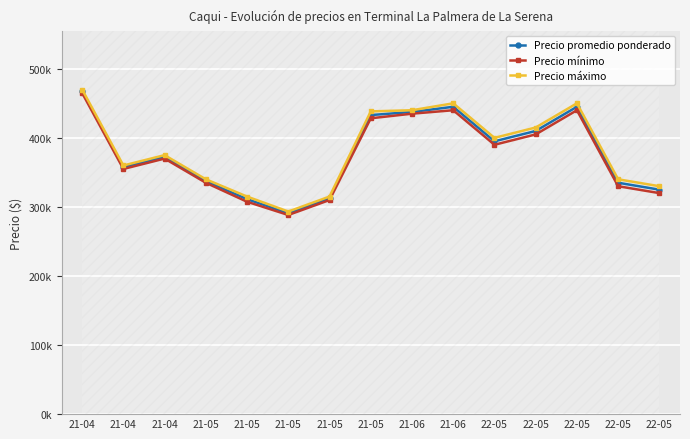

List the series in order of their peak value, highest first.

Precio máximo, Precio promedio ponderado, Precio mínimo